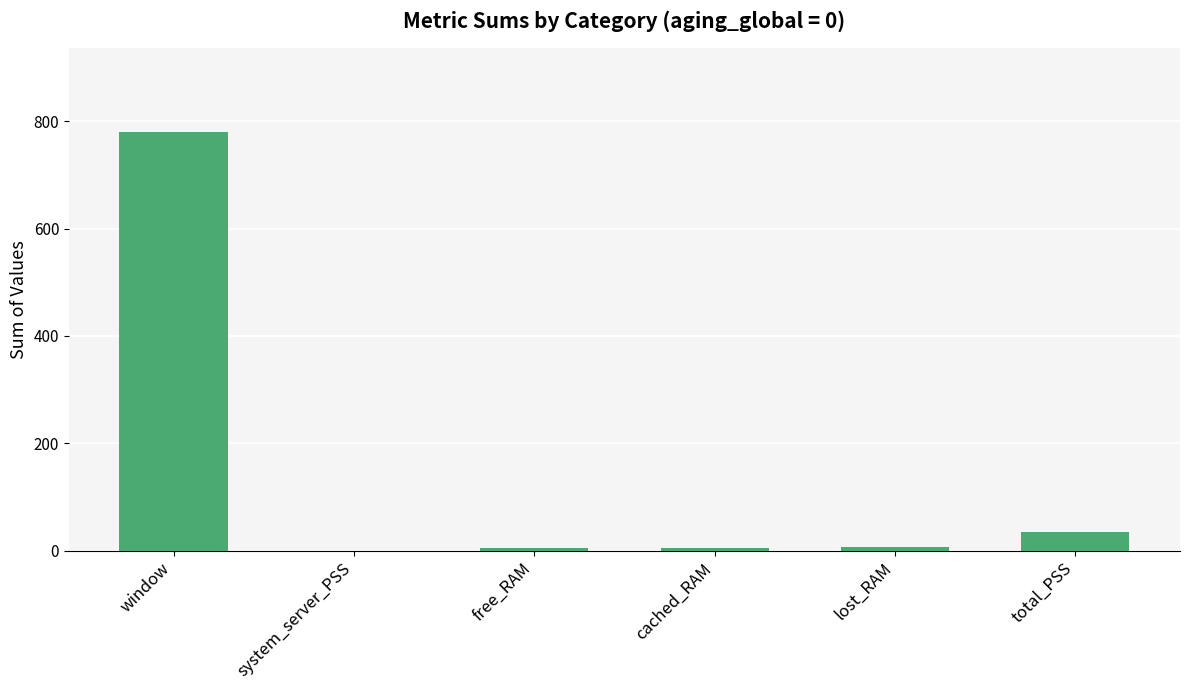

How many distinct data groups are displayed?

1